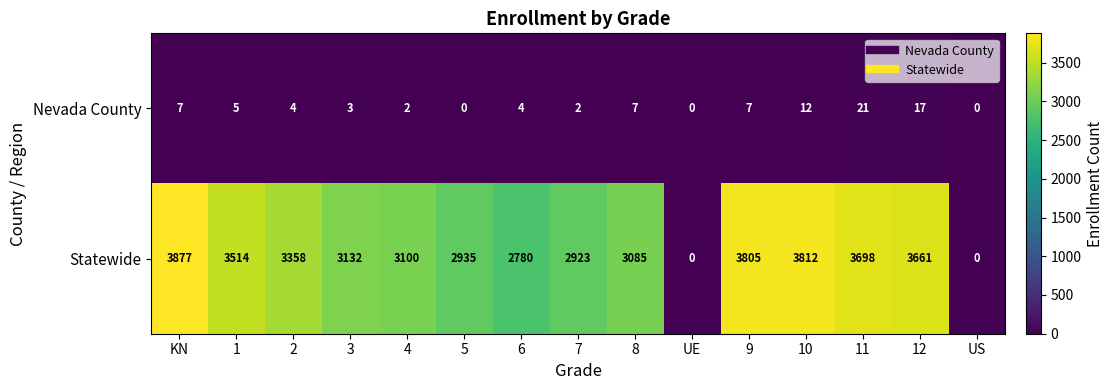

What is the difference between the highest and lowest values at 6?

2776